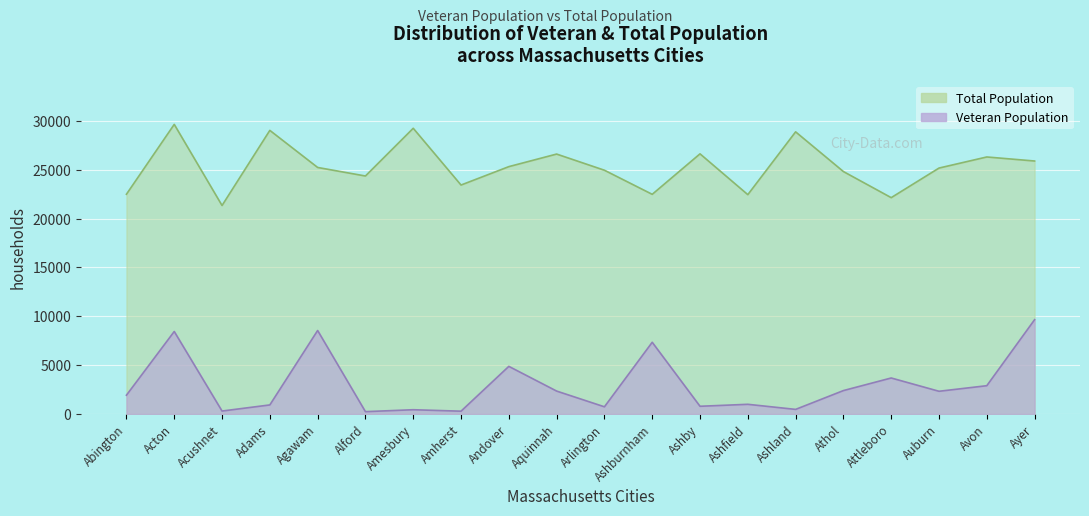

Which has a higher value, Acushnet or Ashland?

Ashland